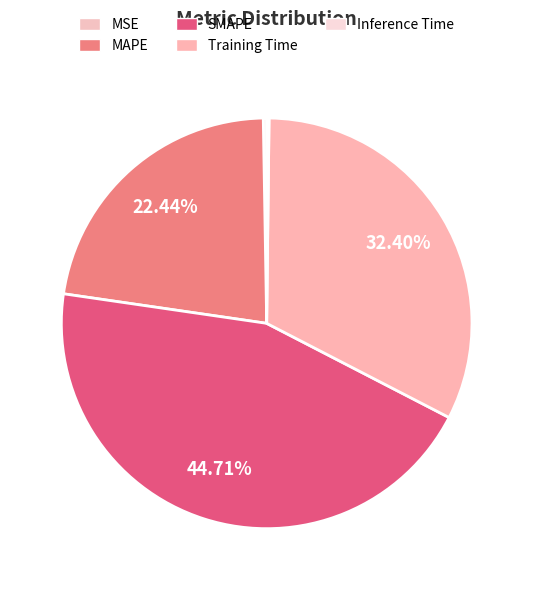

Is the sum of SMAPE and MSE greater than half?

No